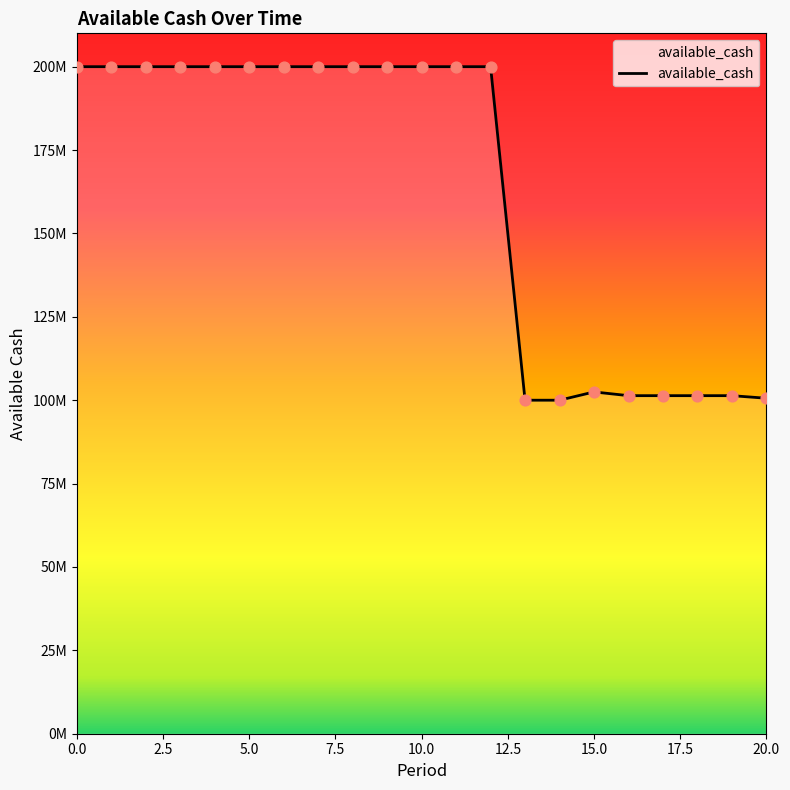

Does the chart have visible grid lines?

No